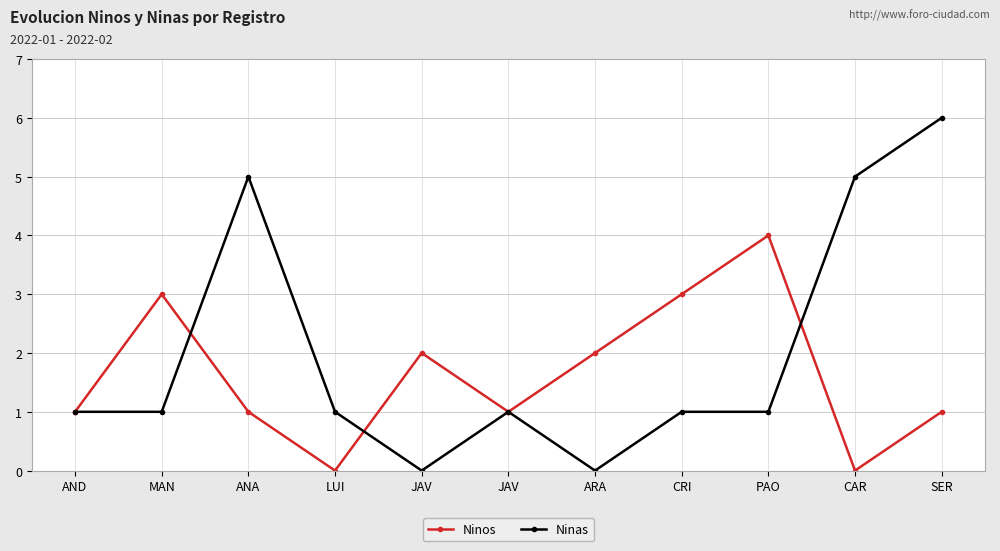

Between ARA and LUI, which is larger?

ARA